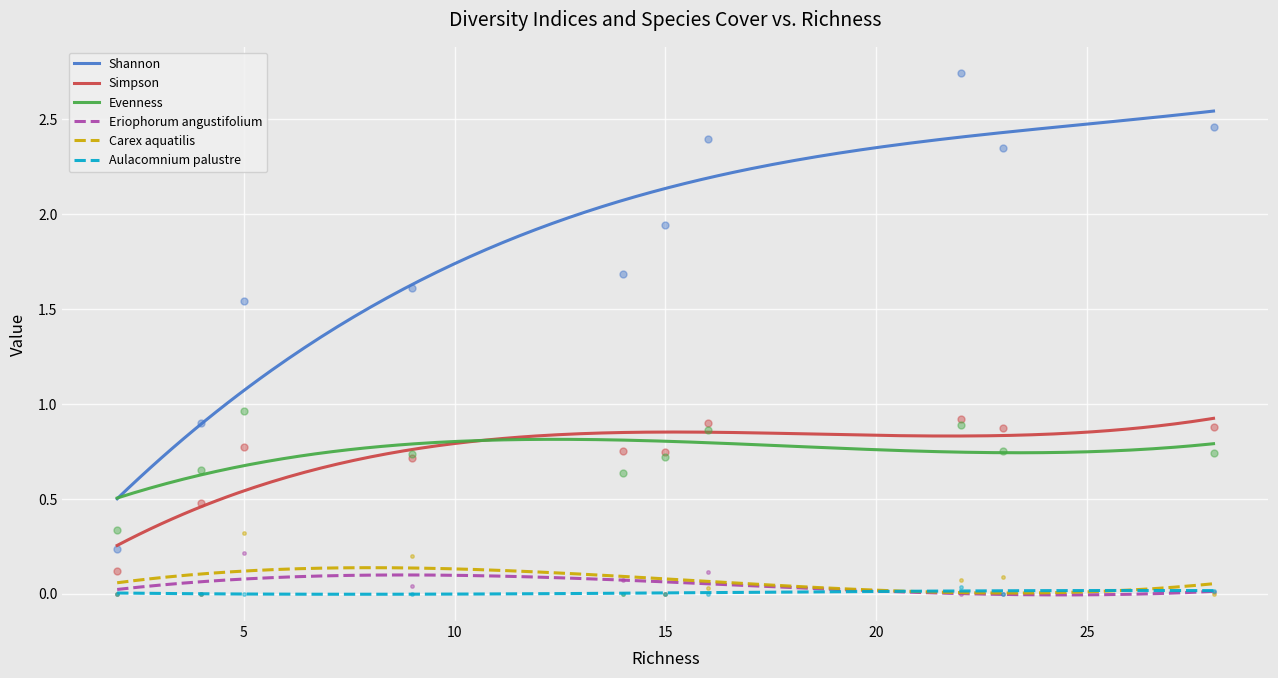

Rank the categories by Simpson value from lowest to highest.

2, 4, 9, 15, 14, 5, 23, 28, 16, 22